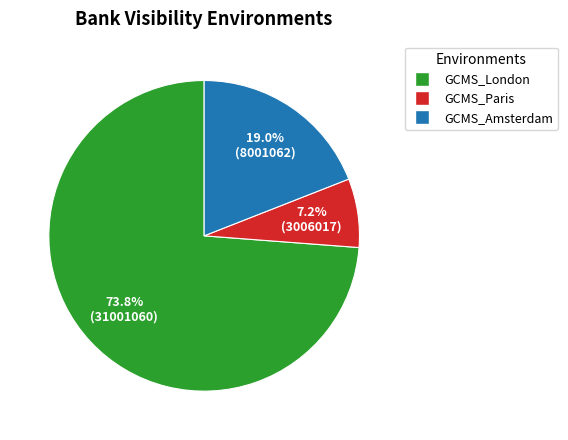

Which slice is the smallest?

GCMS_Paris